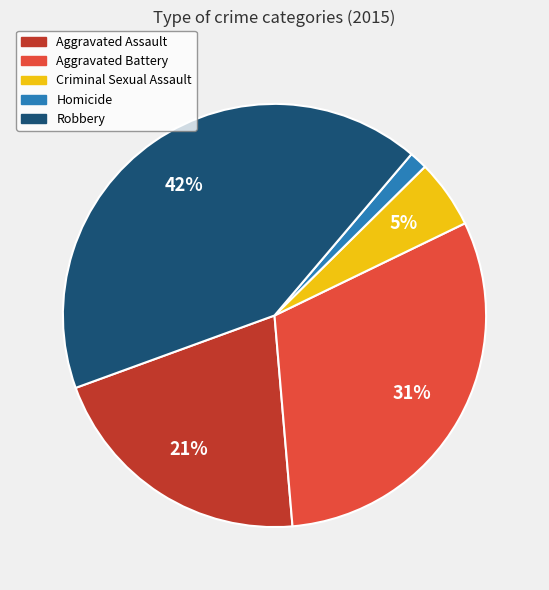

Is there a majority slice in this chart?

No